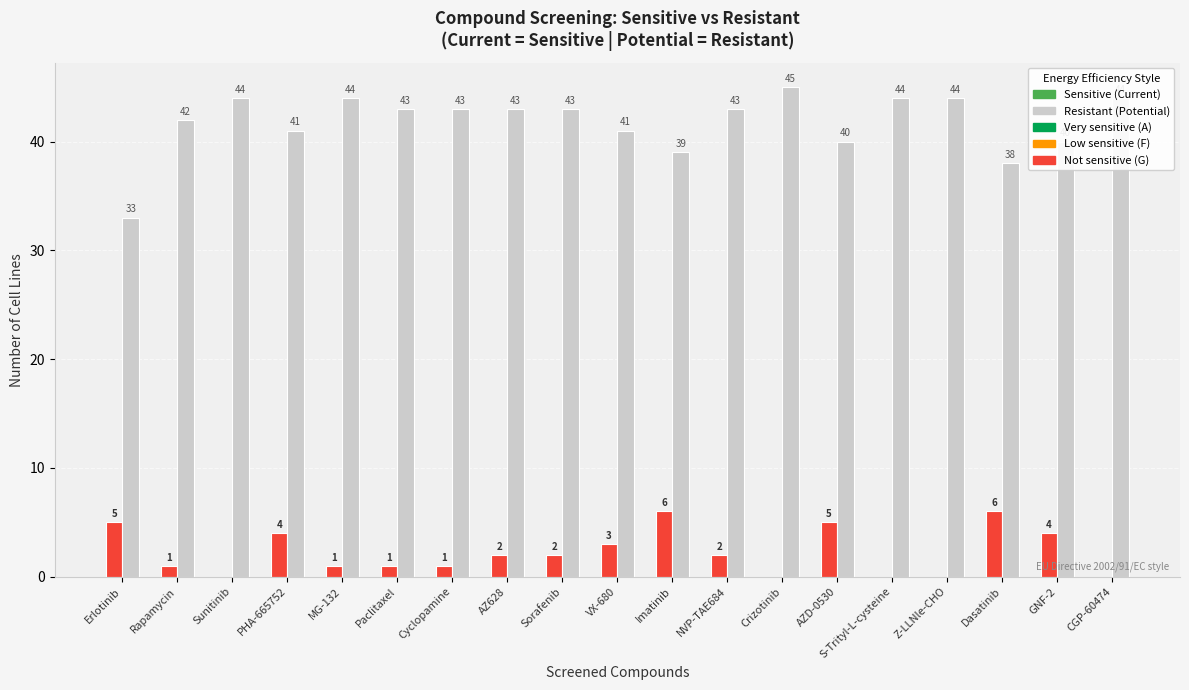

Are the bars horizontal?

No